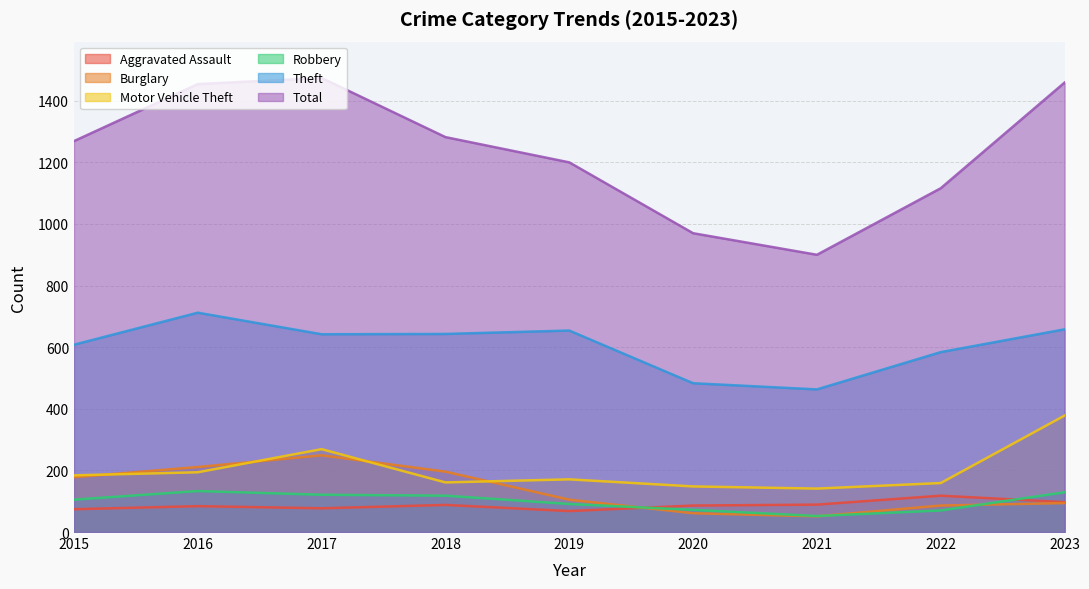

What is the sum of the Theft values at 2023 and 2019?

1312